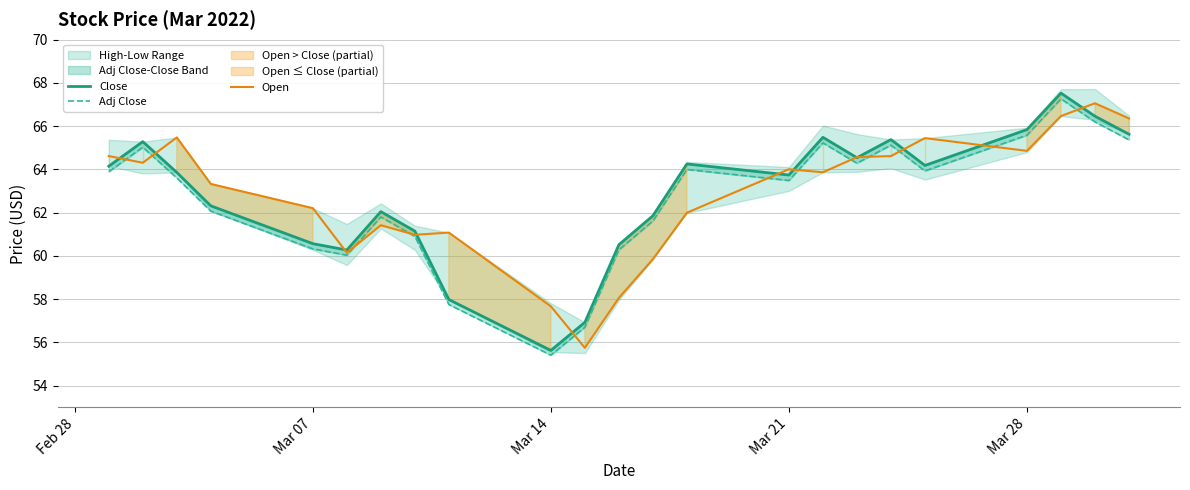

What is the maximum value shown in the chart?

67.5